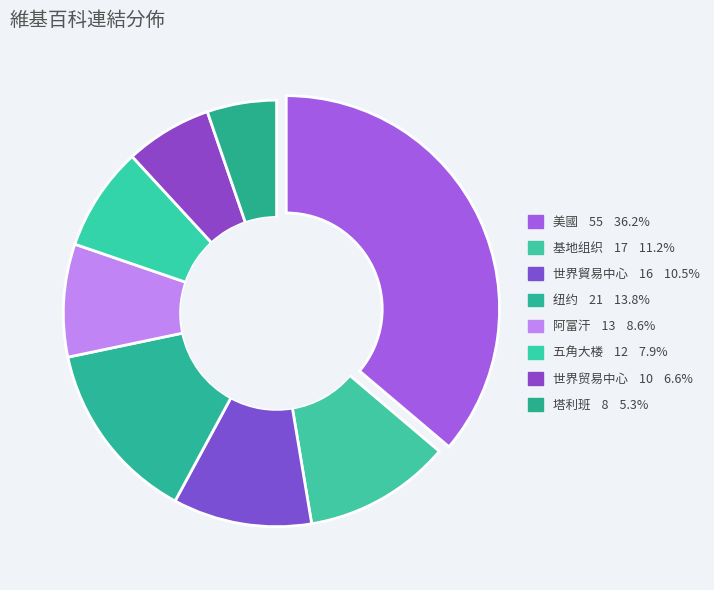

To the nearest percent, what percentage of the pie is 纽约?

14%